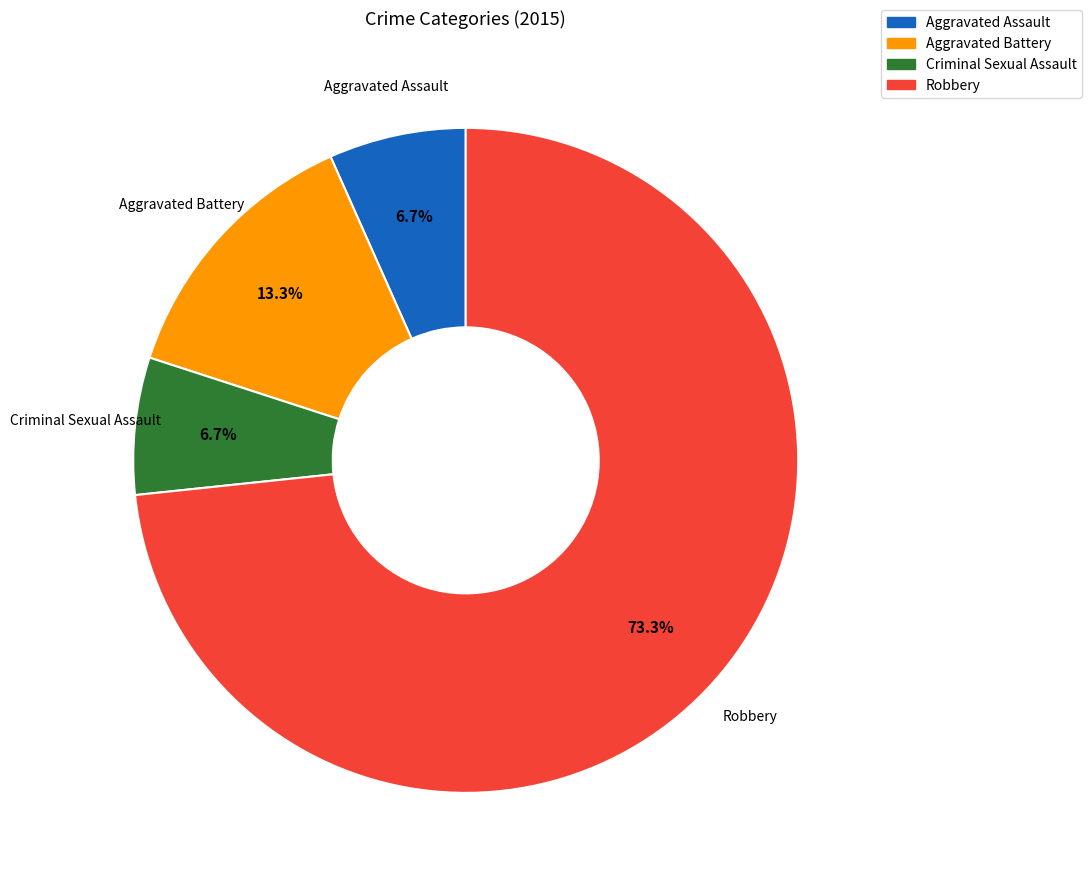

Does any single category account for the majority?

Yes